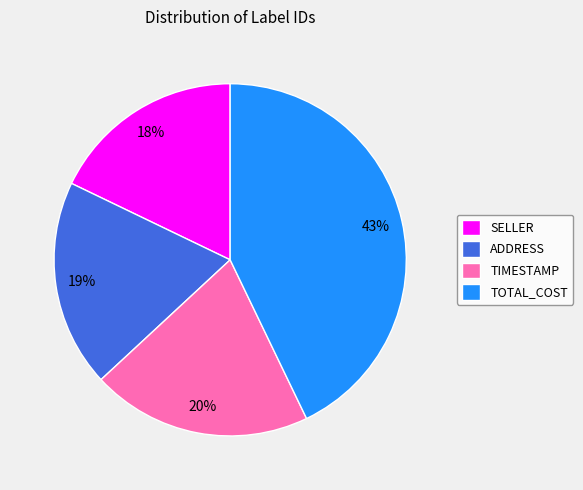

To the nearest percent, what percentage of the pie is TIMESTAMP?

20%